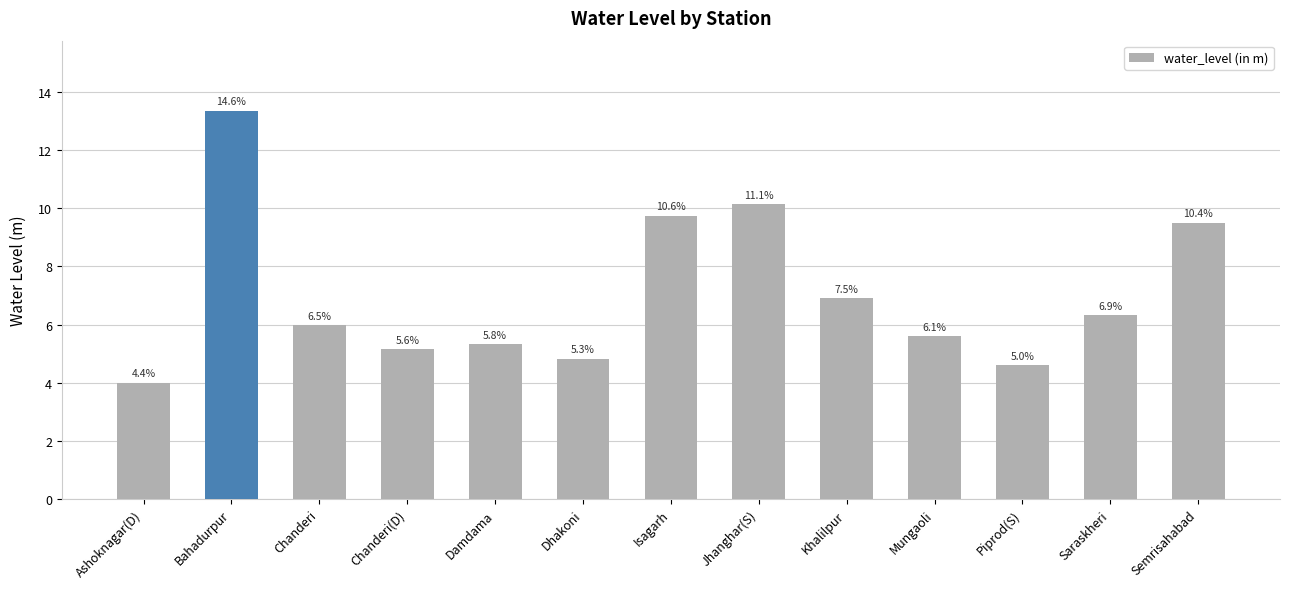

Does the chart contain any negative values?

No